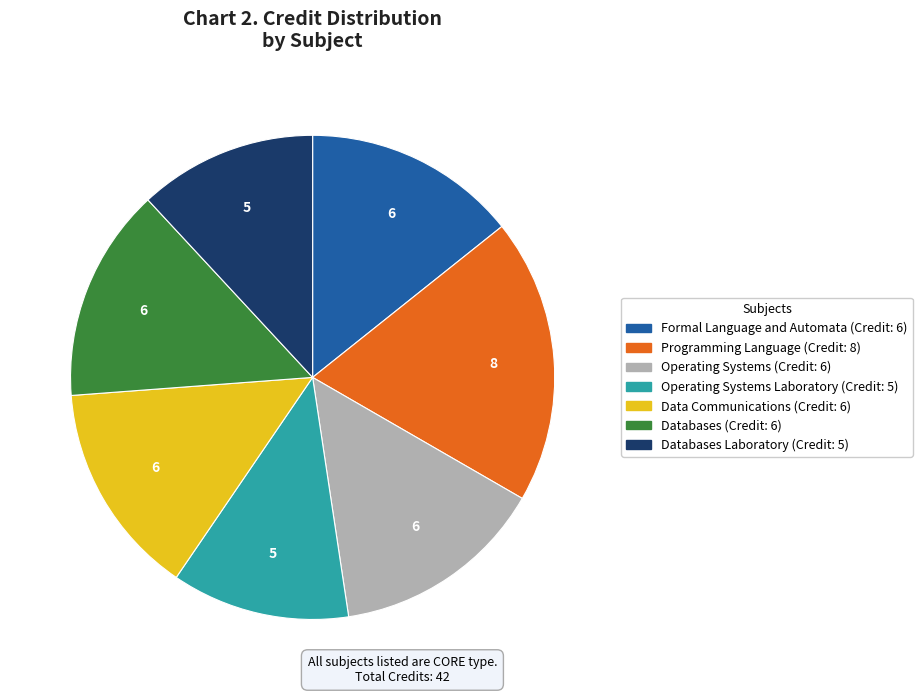

Count the number of slices in the pie.

7